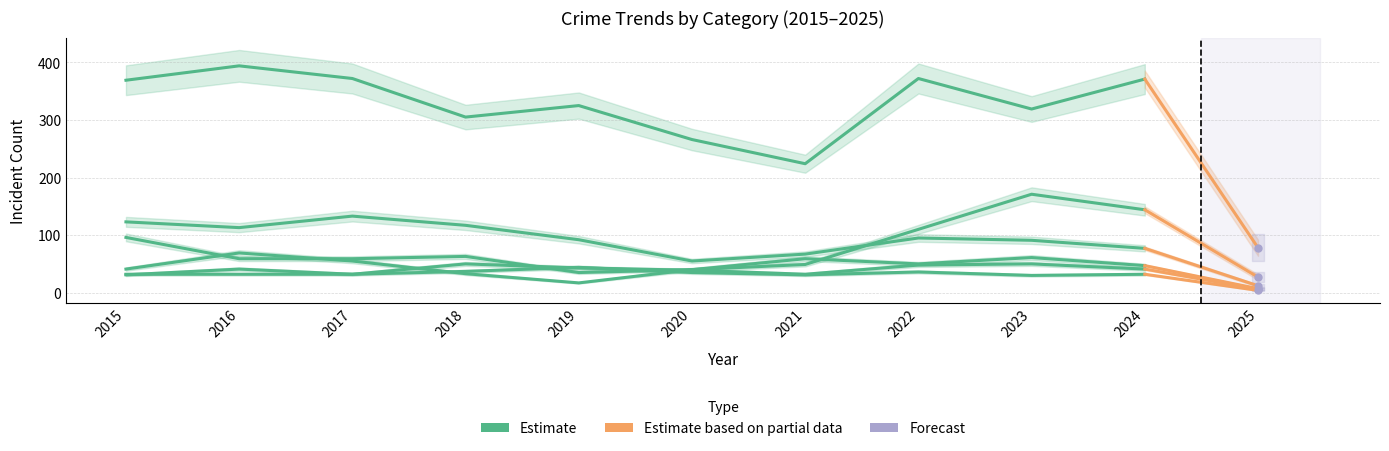

In Theft, how many points are higher than both neighbors (excluding endpoints)?

3